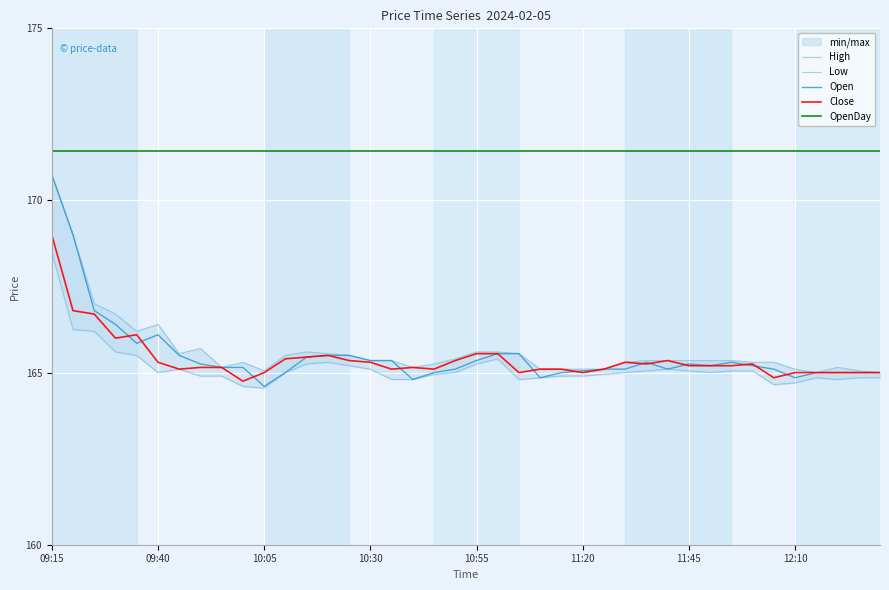

What is the sum of the Close values at 34 and 12?

330.3